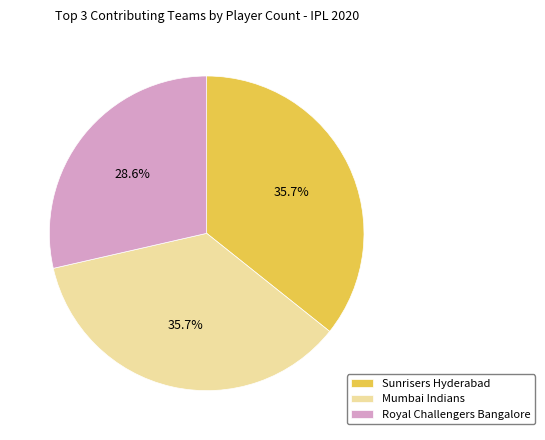

Does Royal Challengers Bangalore represent more than half of the total?

No